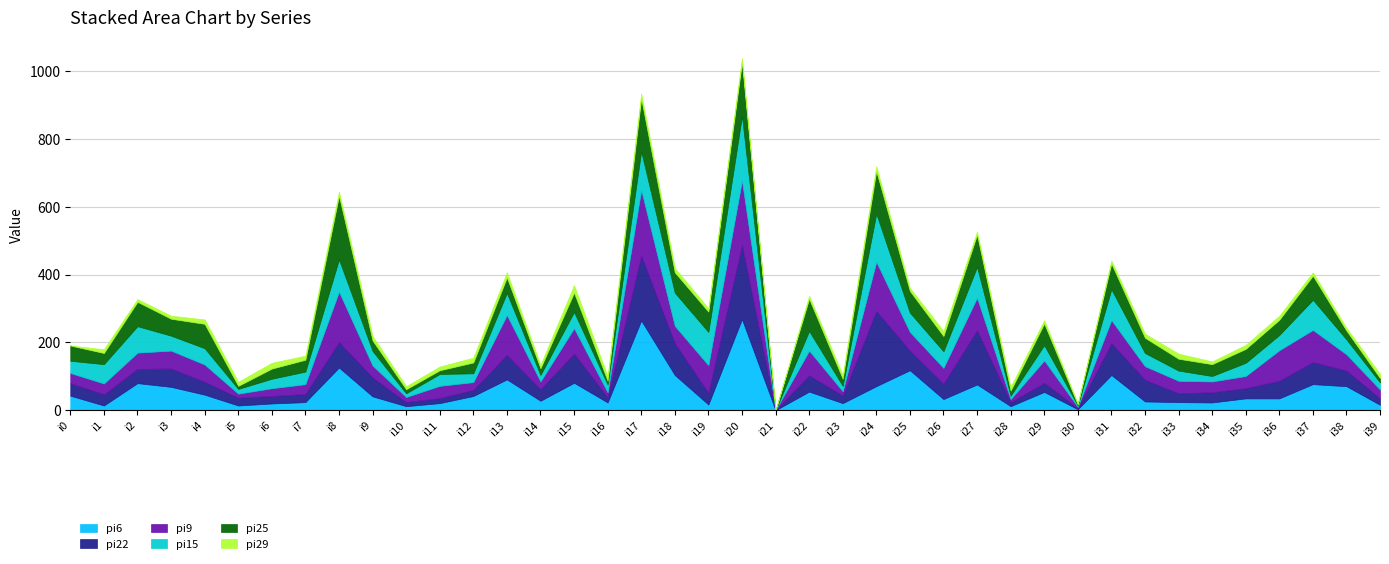

Where is the first local minimum for pi9?

i5